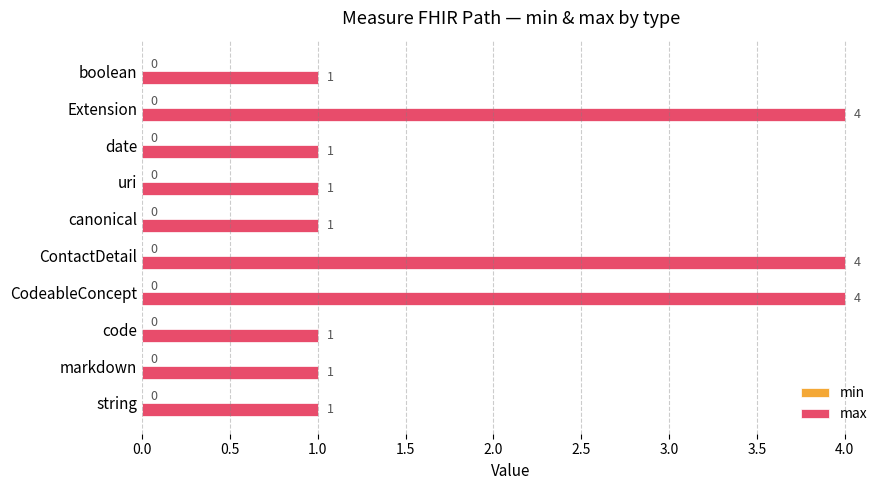

Count the values in the range 1 to 4.

10